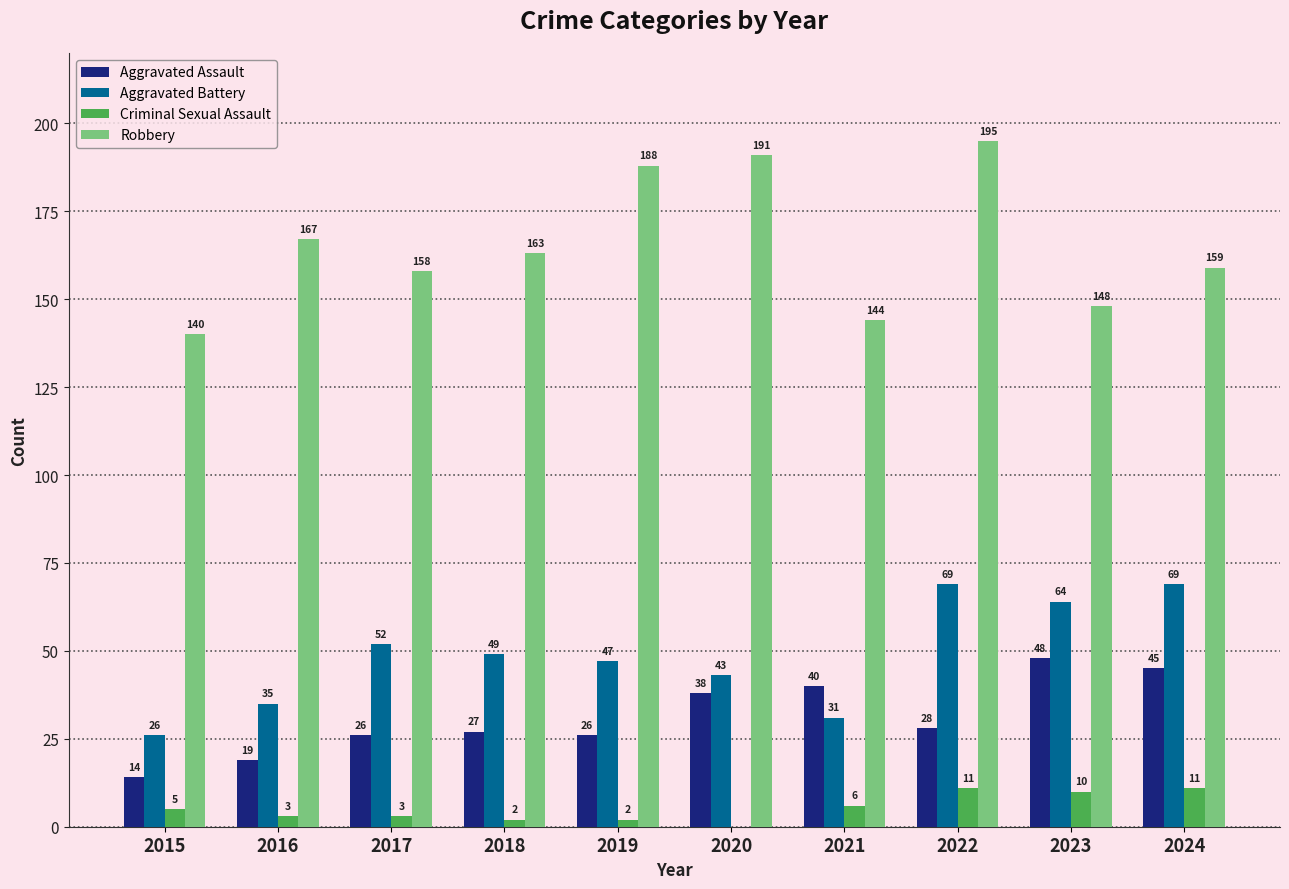

How many groups of bars are there?

10